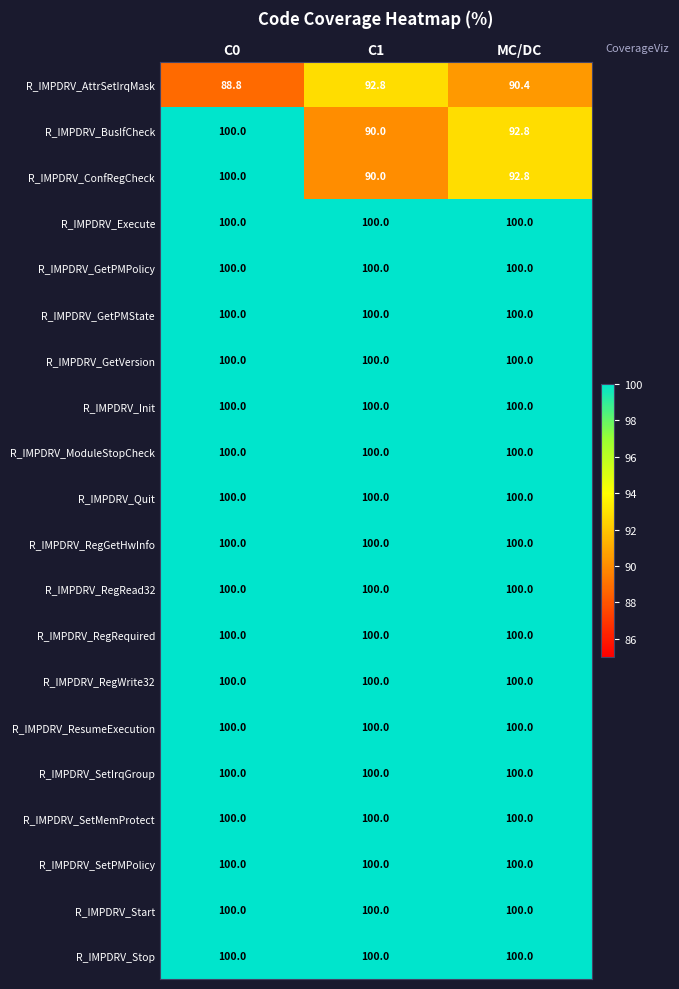

What is the minimum value shown in the chart?

88.8